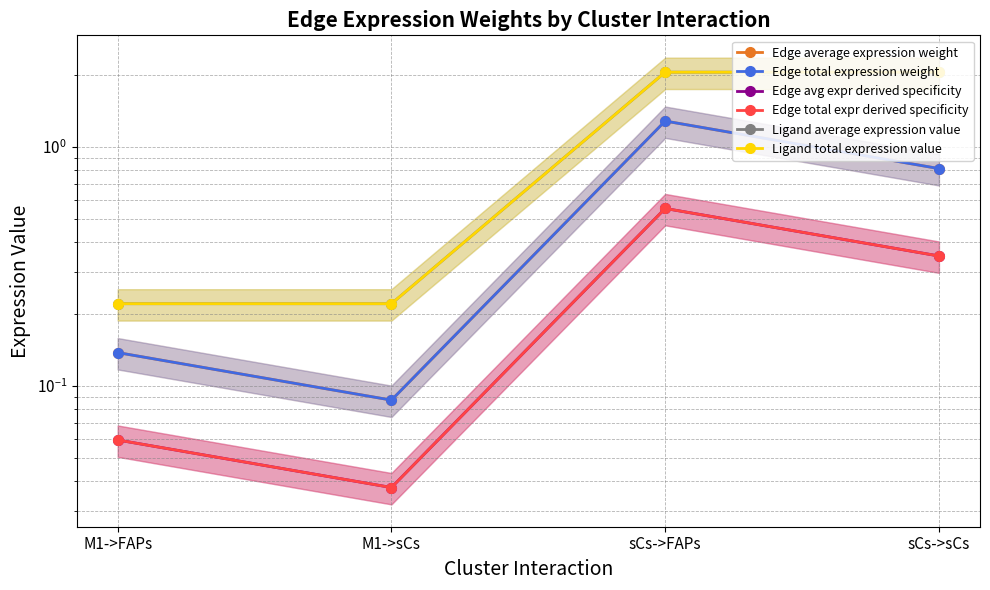

Where is the first local minimum for Edge total expression weight?

M1->sCs